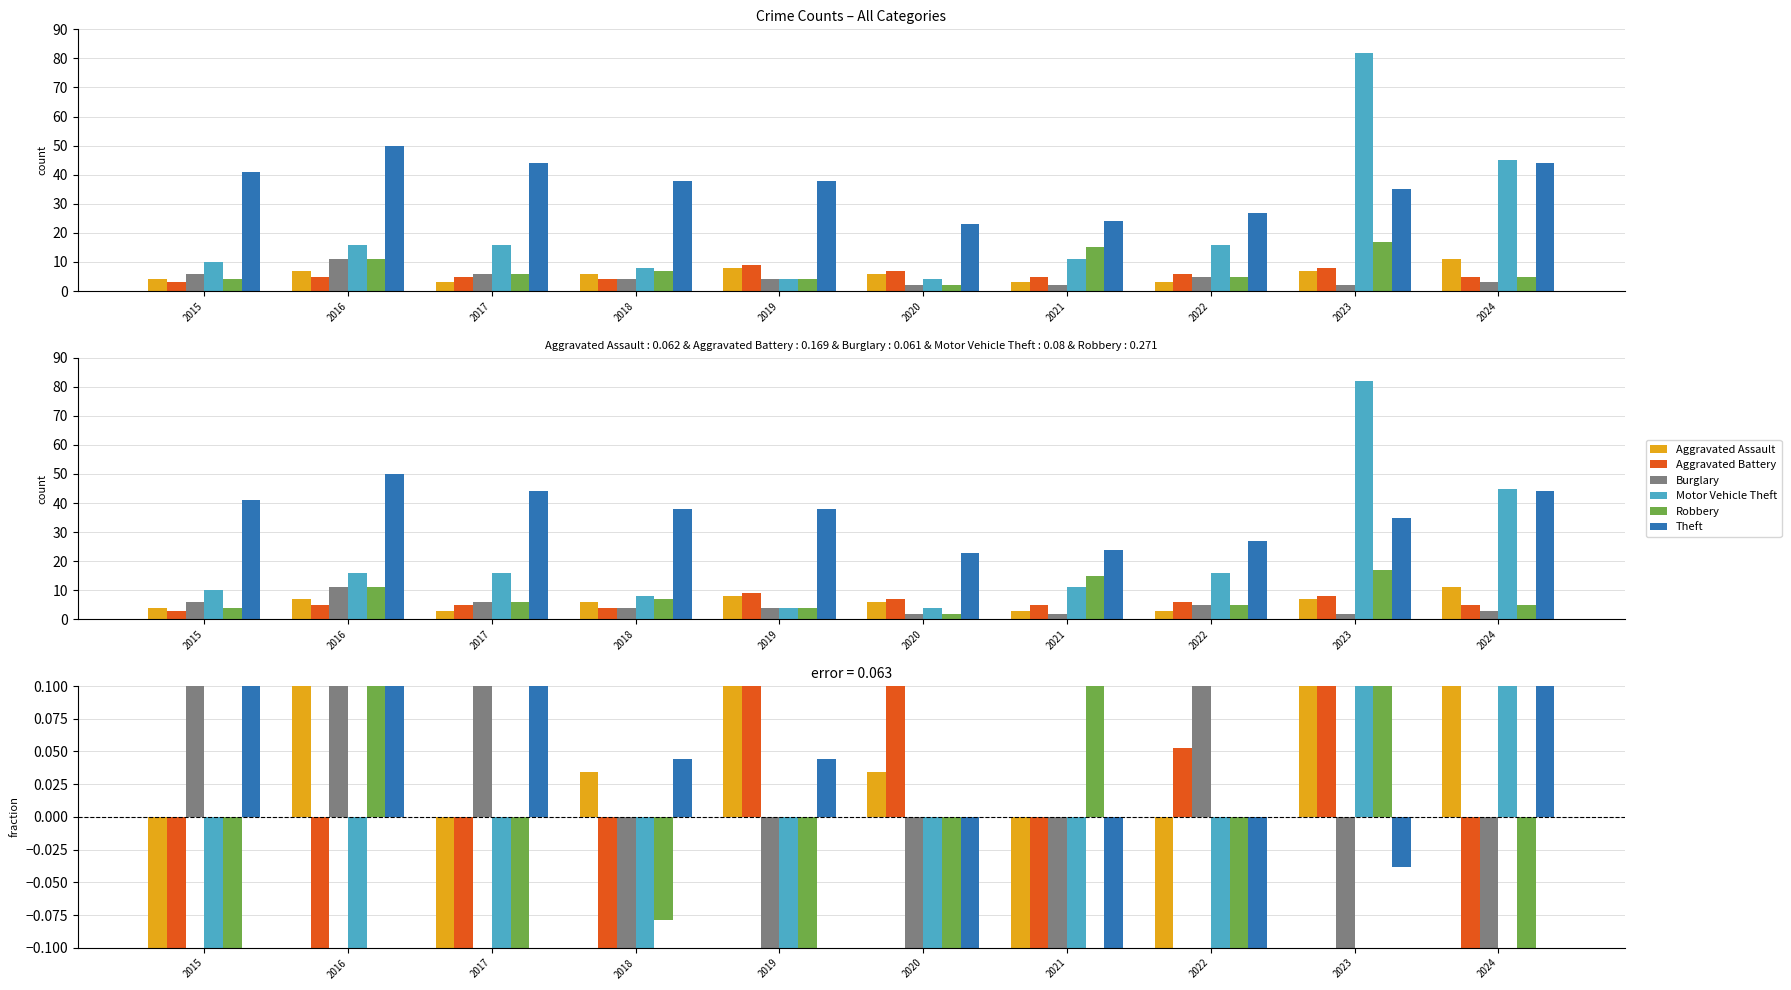

Reading left to right, transcribe all the data shown in this chart.

Aggravated Assault: -0.3	0.2	-0.5	0.0	0.4	0.0	-0.5	-0.5	0.2	0.9
Aggravated Battery: -0.5	-0.1	-0.1	-0.3	0.6	0.2	-0.1	0.1	0.4	-0.1
Burglary: 0.3	1.4	0.3	-0.1	-0.1	-0.6	-0.6	0.1	-0.6	-0.3
Motor Vehicle Theft: -0.5	-0.2	-0.2	-0.6	-0.8	-0.8	-0.5	-0.2	2.9	1.1
Robbery: -0.5	0.4	-0.2	-0.1	-0.5	-0.7	1.0	-0.3	1.2	-0.3
Theft: 0.1	0.4	0.2	0.0	0.0	-0.4	-0.3	-0.3	-0.0	0.2